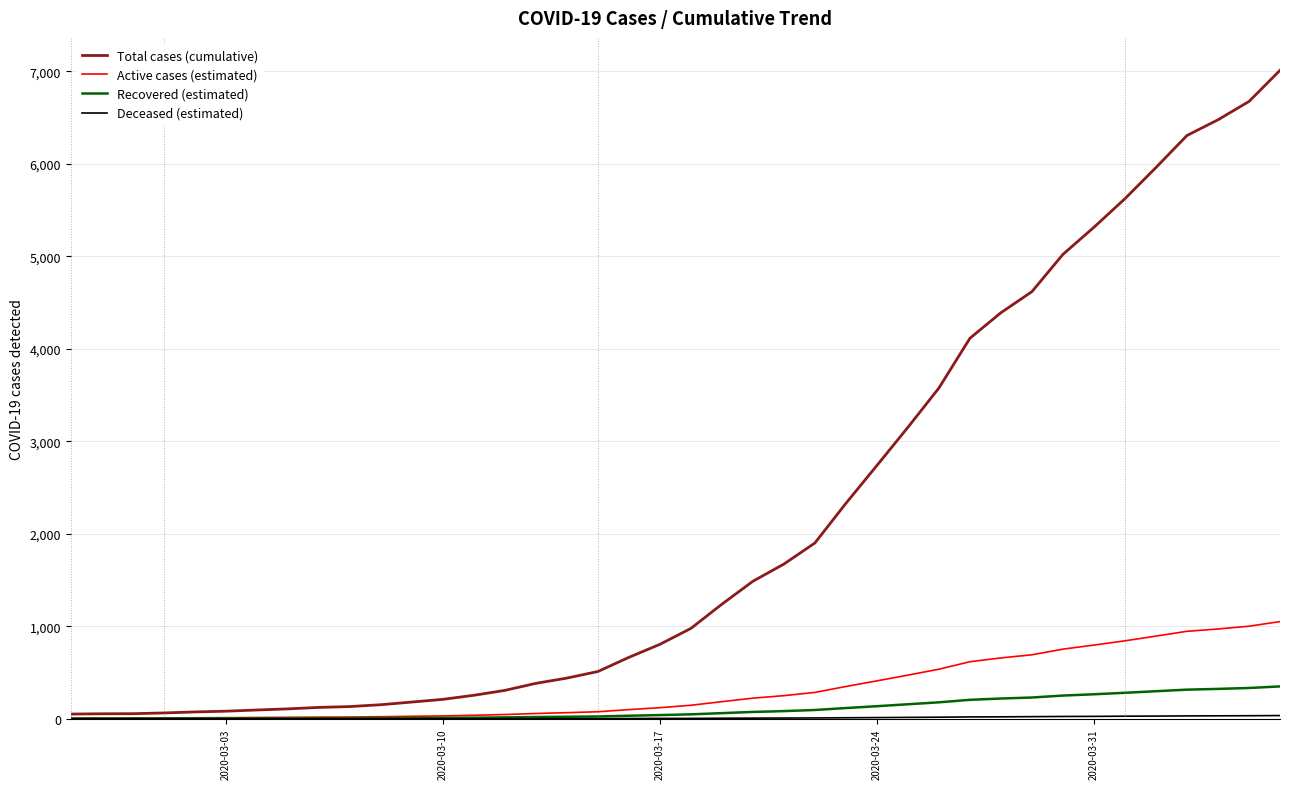

Which series has the widest spread of values?

Total cases (cumulative)